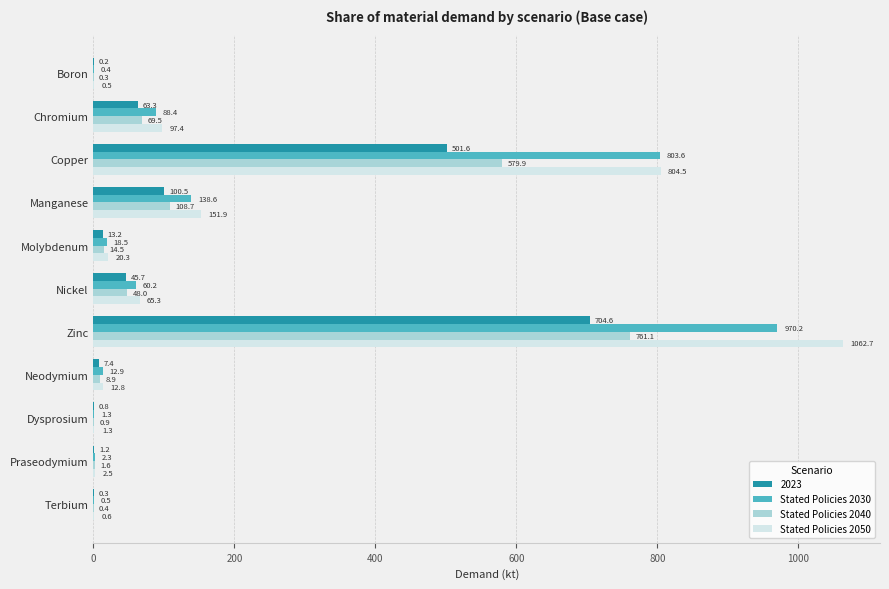

At which label is Stated Policies 2030 closest to 485?

Copper